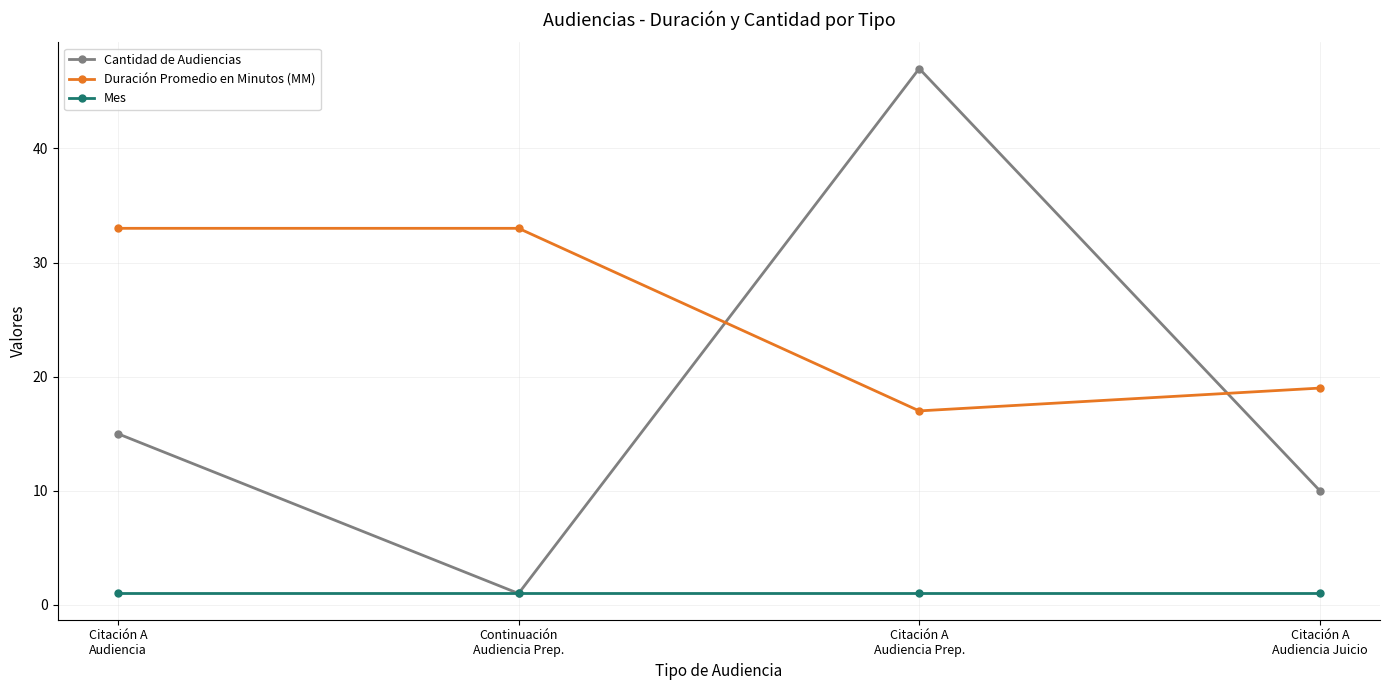

What is the average value of the Cantidad de Audiencias series?

18